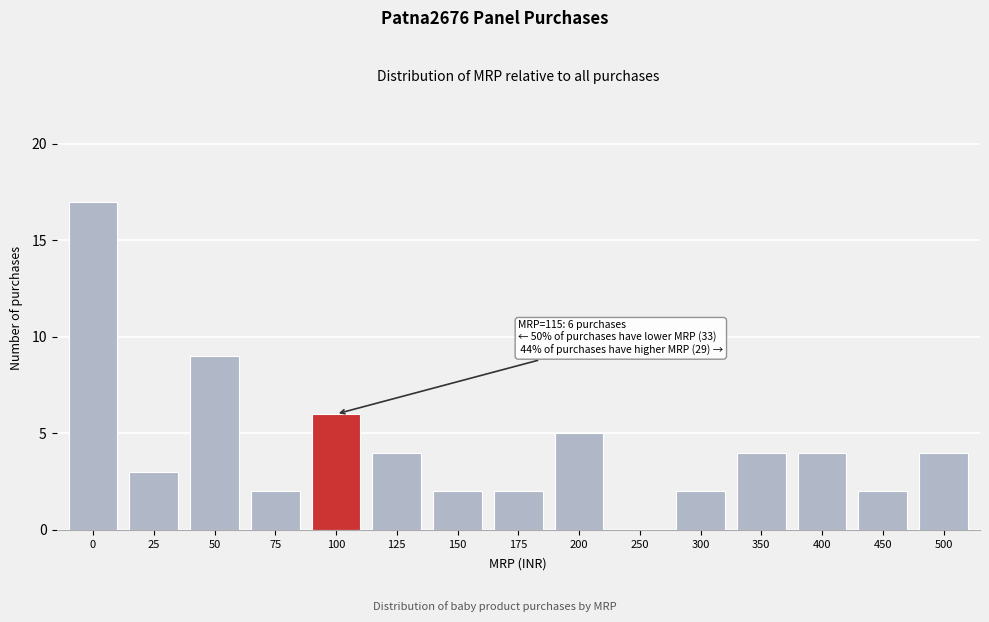

Reading left to right, what are all the values shown in this chart?

0=17	25=3	50=9	75=2	100=6	125=4	150=2	175=2	200=5	250=0	300=2	350=4	400=4	450=2	500=4